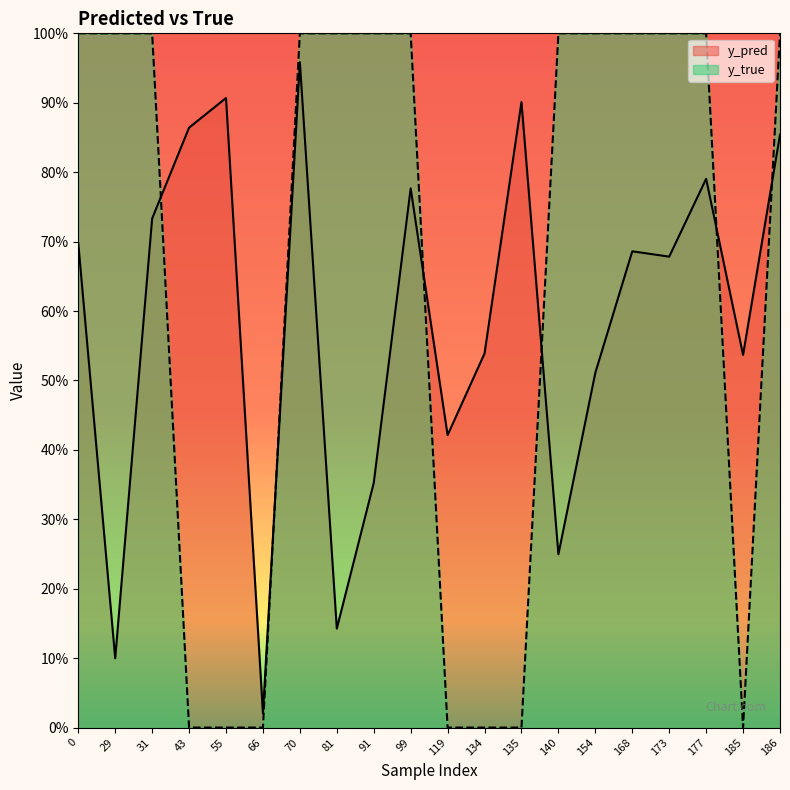

How many data points does each series have?

20